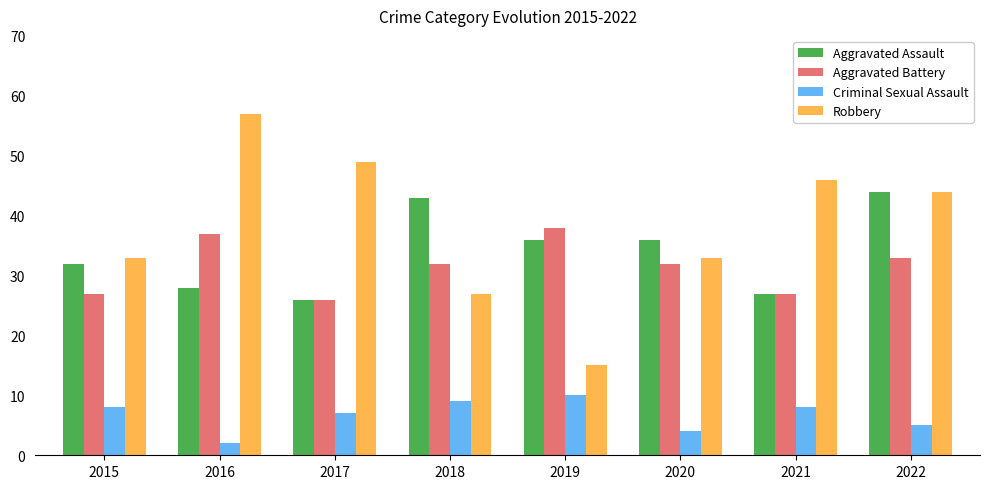

Reading left to right, transcribe all the data shown in this chart.

Aggravated Assault: 32	28	26	43	36	36	27	44
Aggravated Battery: 27	37	26	32	38	32	27	33
Criminal Sexual Assault: 8	2	7	9	10	4	8	5
Robbery: 33	57	49	27	15	33	46	44